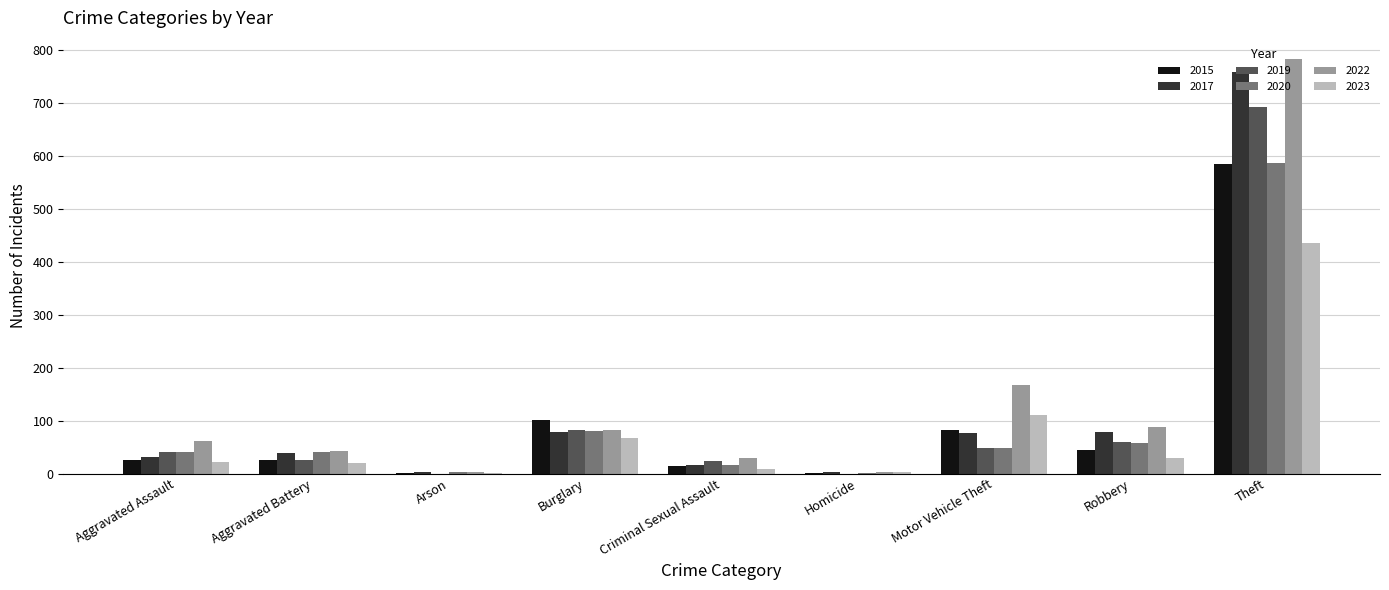

True or false: 2022 has a value of 88 at Robbery.

True